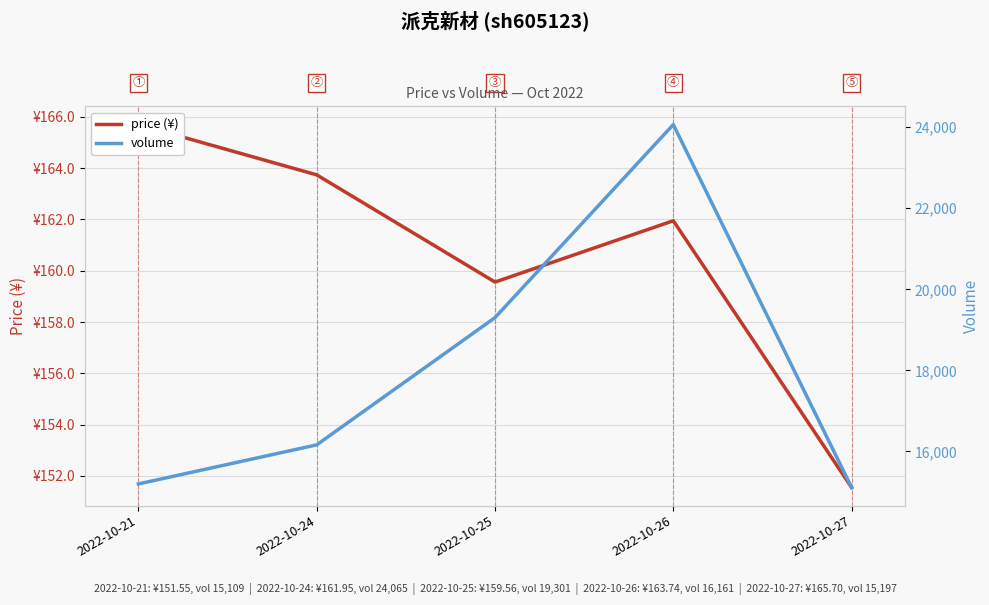

True or false: volume and price (¥) intersect in this chart.

False